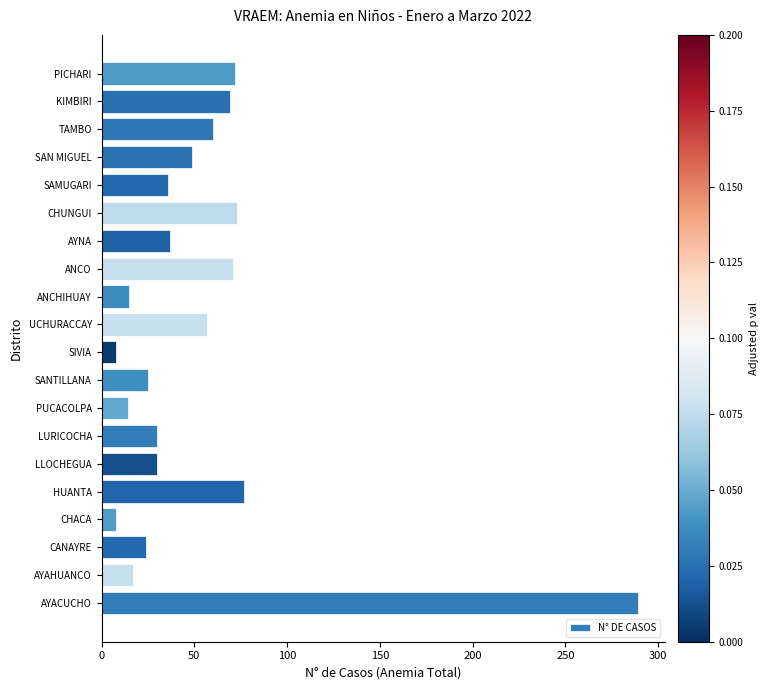

What is the change in value from CHUNGUI to SAN MIGUEL?

-24